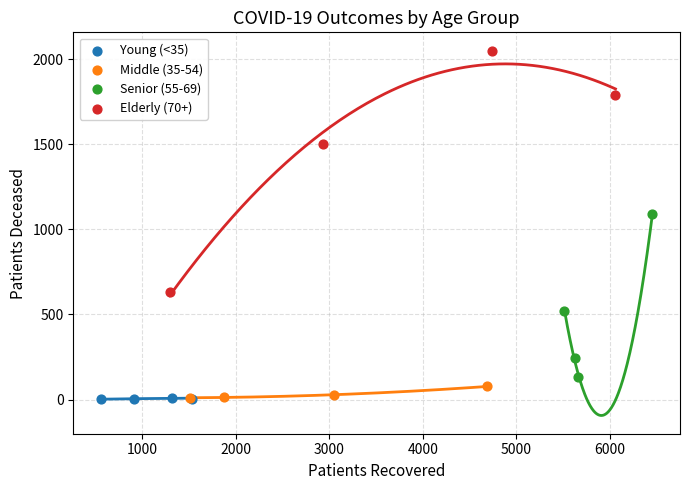

Which series reaches the maximum Y coordinate?

Elderly (70+)